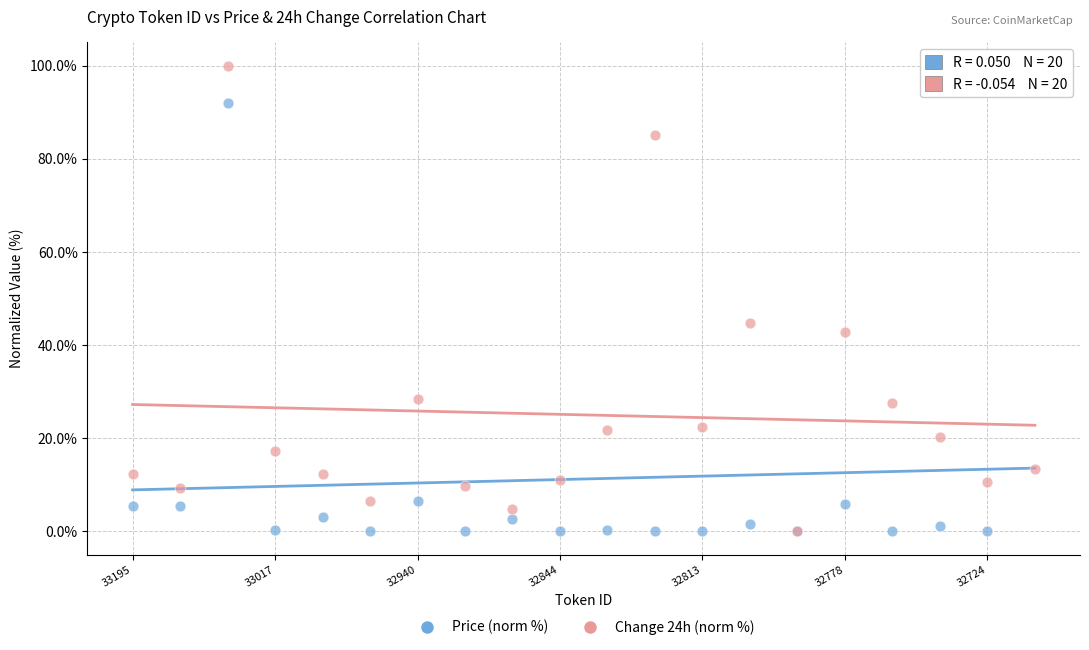

In the Price (norm %) series, what Y value is closest to 50?

91.9